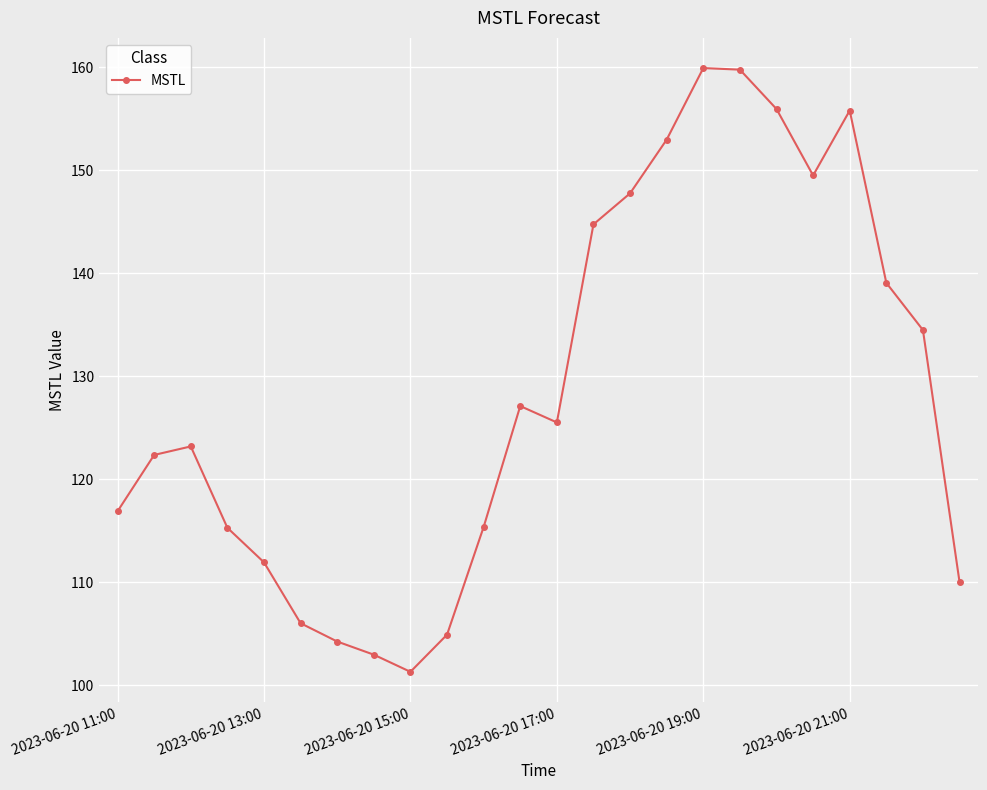

What is the average value?

128.6